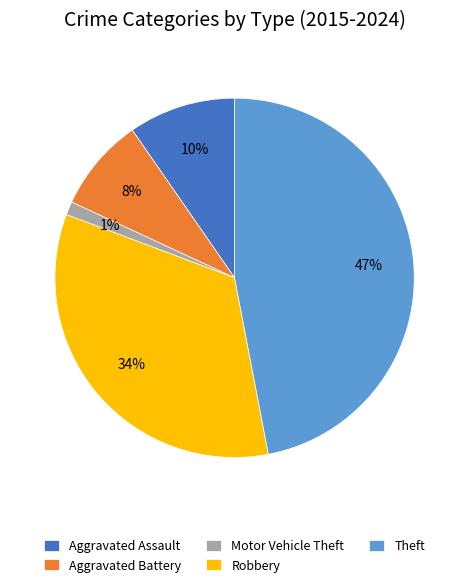

To the nearest percent, what is the average slice percentage?

20%